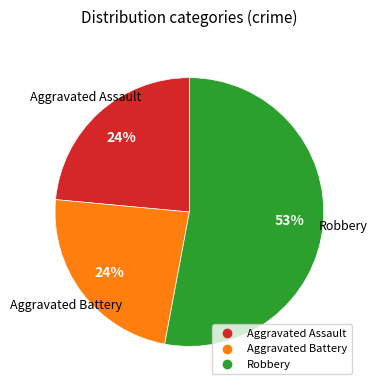

To the nearest percent, what is the difference between the largest and smallest slice percentages?

29%